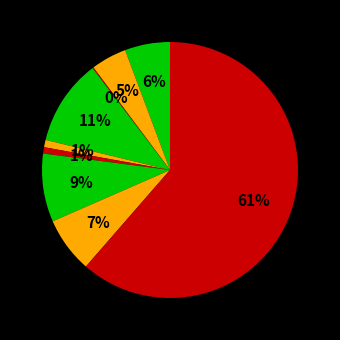

To the nearest percent, what is the difference between the largest and smallest slice percentages?

61%